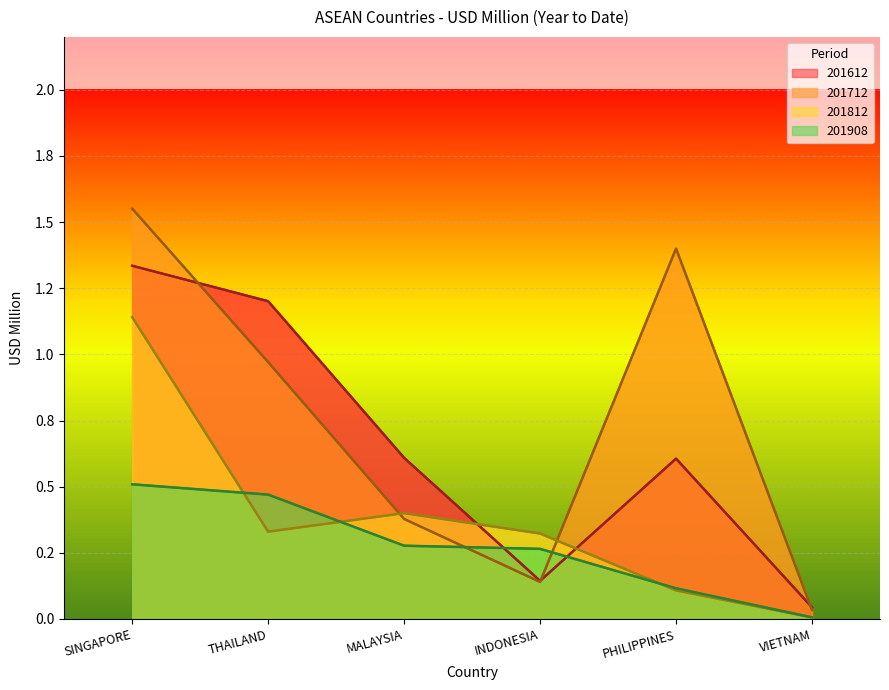

Rank the categories by 201712 value from highest to lowest.

SINGAPORE, PHILIPPINES, THAILAND, MALAYSIA, INDONESIA, VIETNAM